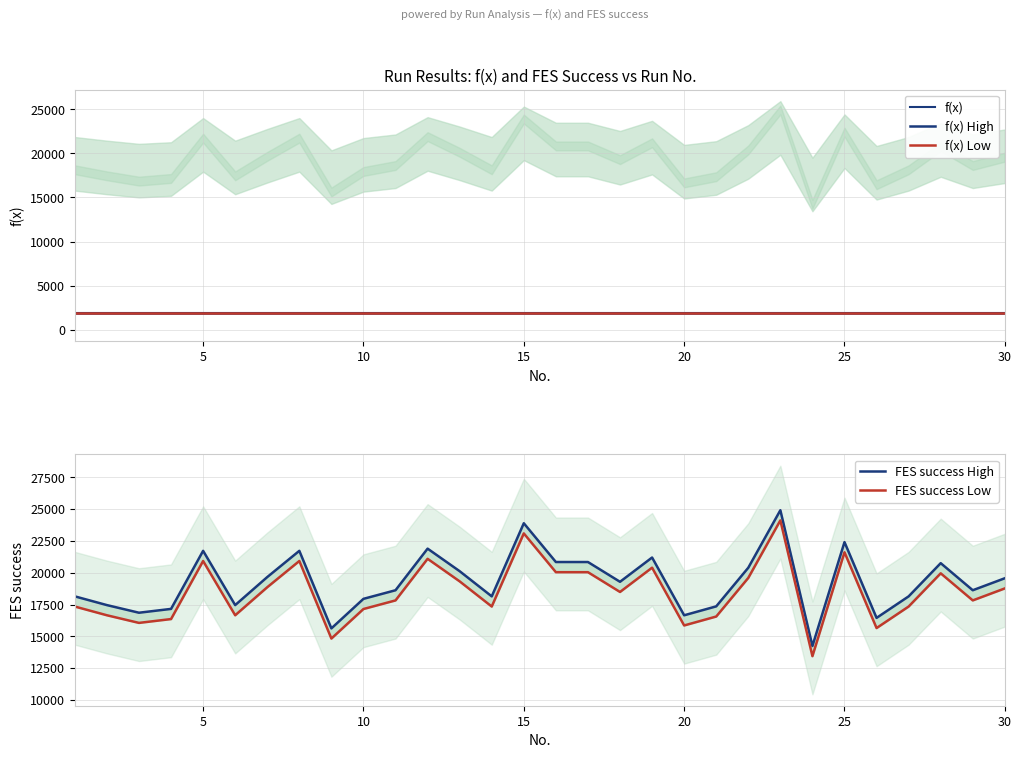

True or false: f(x) and f(x) Low cross at least once.

False